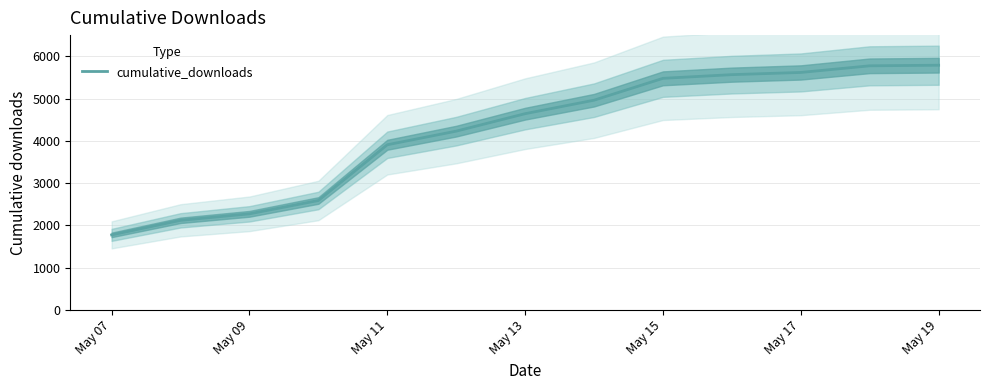

Which label corresponds to the smallest value in the chart?

May 07